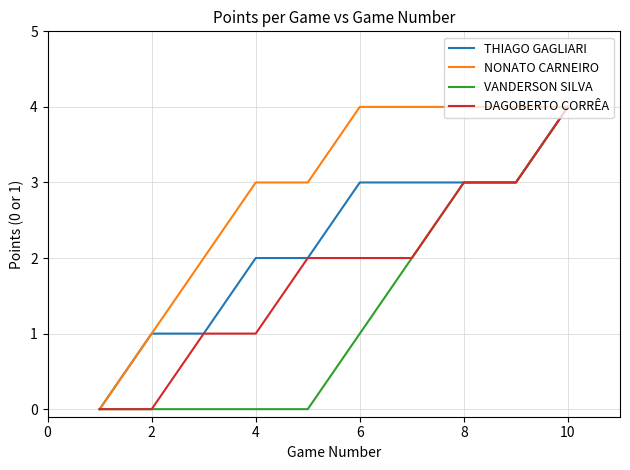

Rank the series by their average value, from highest to lowest.

NONATO CARNEIRO, THIAGO GAGLIARI, DAGOBERTO CORRÊA, VANDERSON SILVA